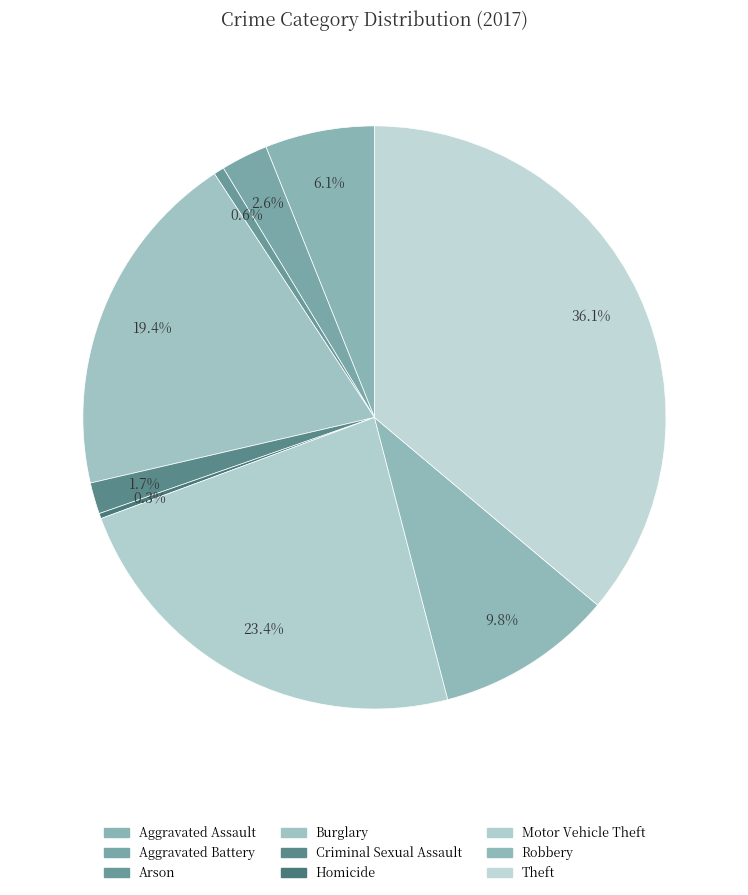

Between Arson and Aggravated Battery, which is larger?

Aggravated Battery